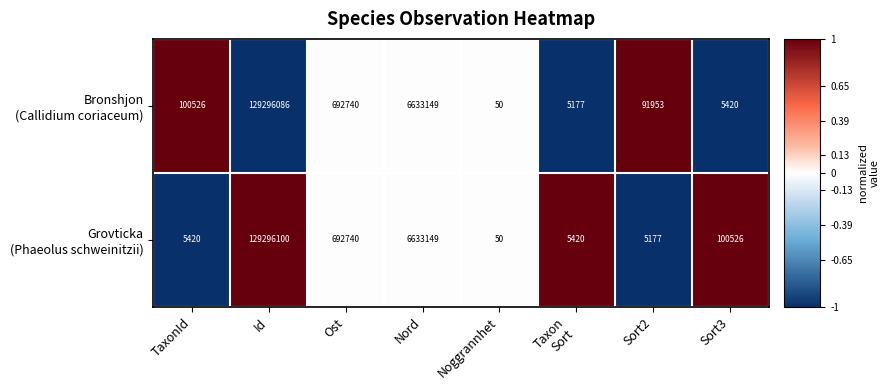

What is the total value across all series at Id?

258592186